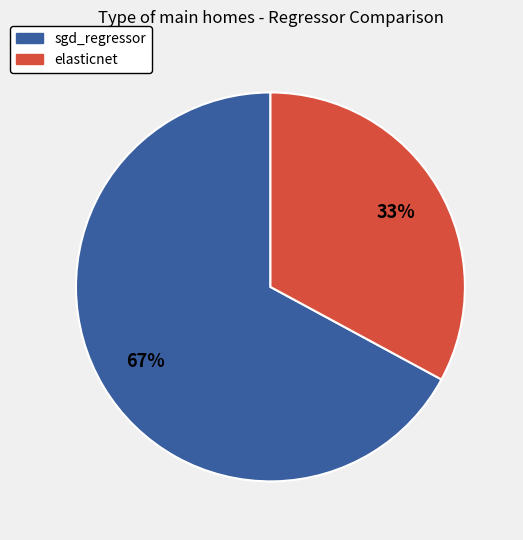

How many segments does this pie chart have?

2